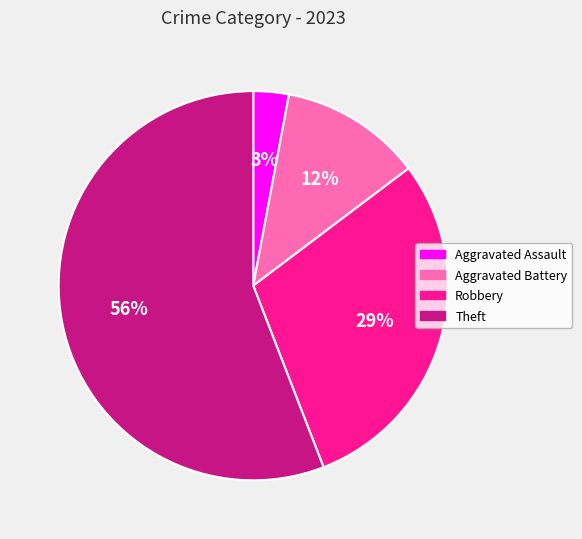

Is there a majority slice in this chart?

Yes